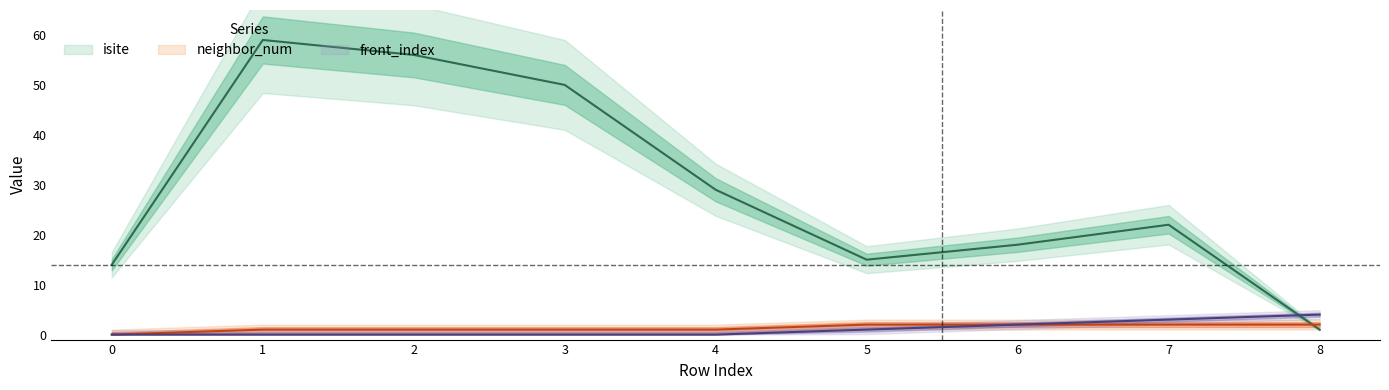

Reading left to right, transcribe all the data shown in this chart.

isite: 0=14	1=59	2=56	3=50	4=29	5=15	6=18	7=22	8=1
neighbor_num: 0=0	1=1	2=1	3=1	4=1	5=2	6=2	7=2	8=2
front_index: 0=0	1=0	2=0	3=0	4=0	5=1	6=2	7=3	8=4